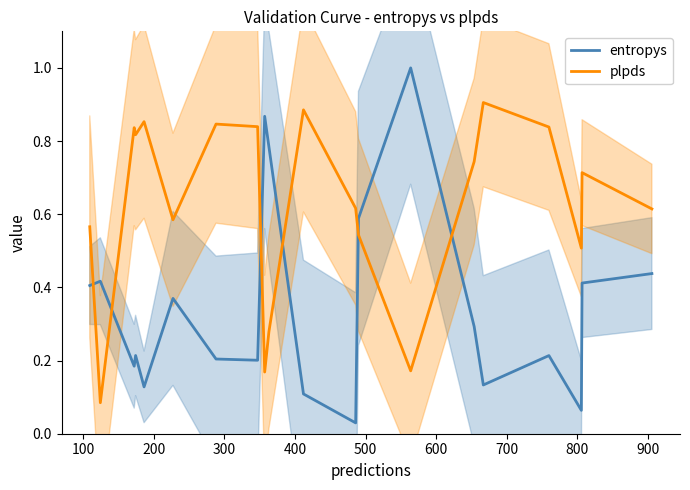

How many intersections are there between entropys and plpds?

6